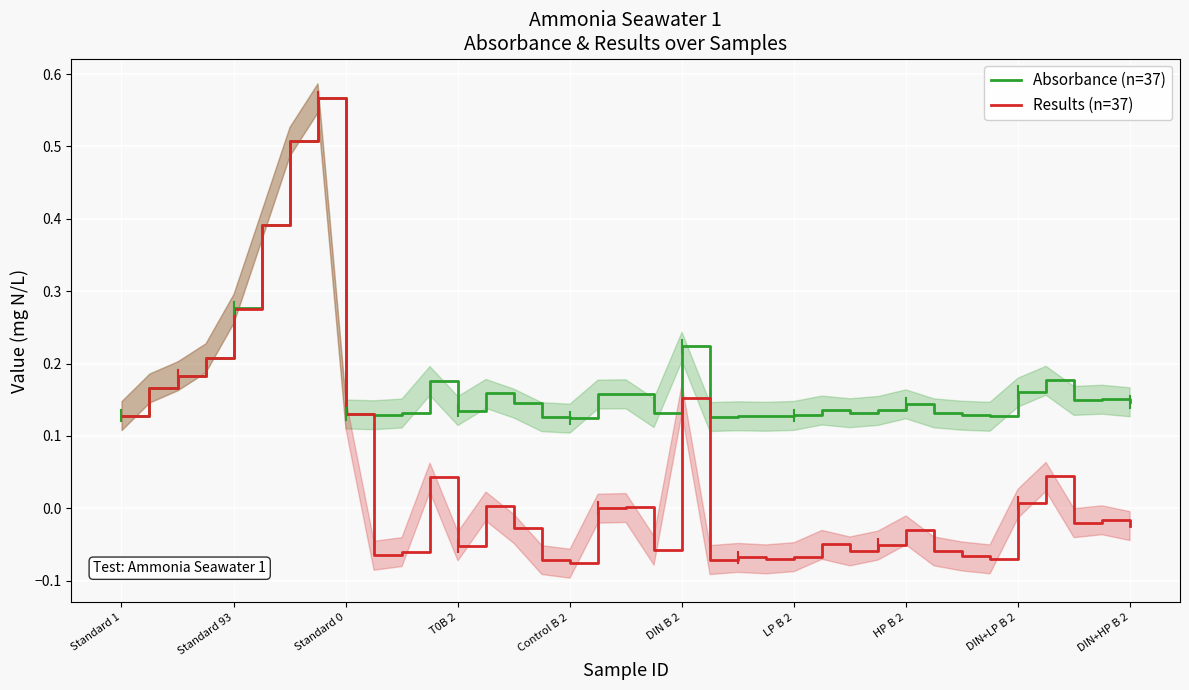

How many values in Results (n=37) are above zero?

15